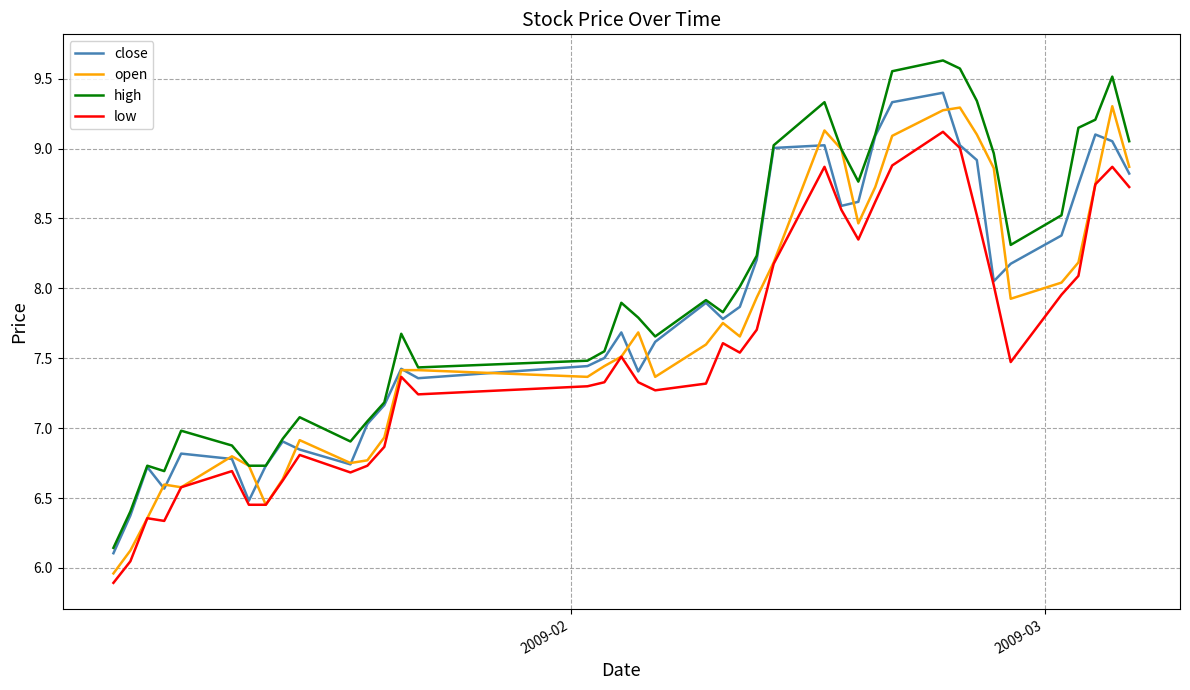

How many lines are shown in the chart?

4